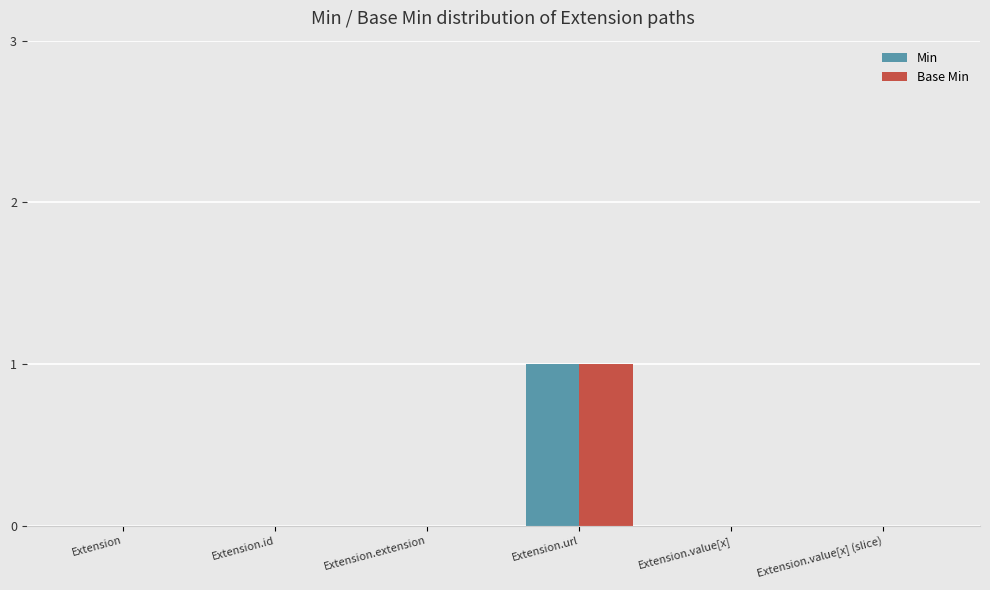

At which label does Min reach its peak?

Extension.url